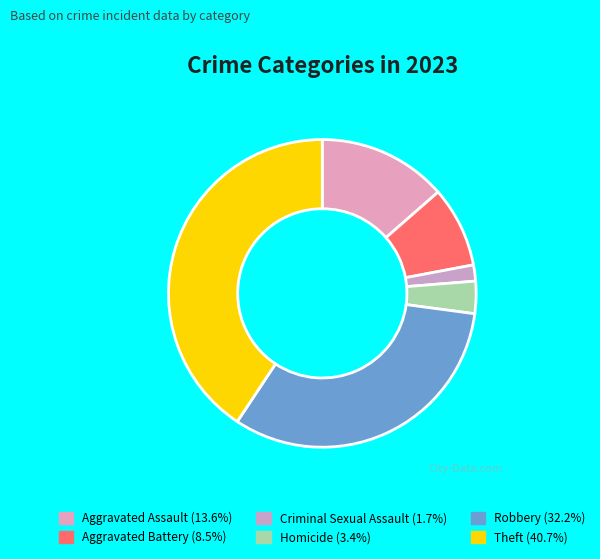

To the nearest percent, what is the difference between the largest and smallest slice percentages?

39%